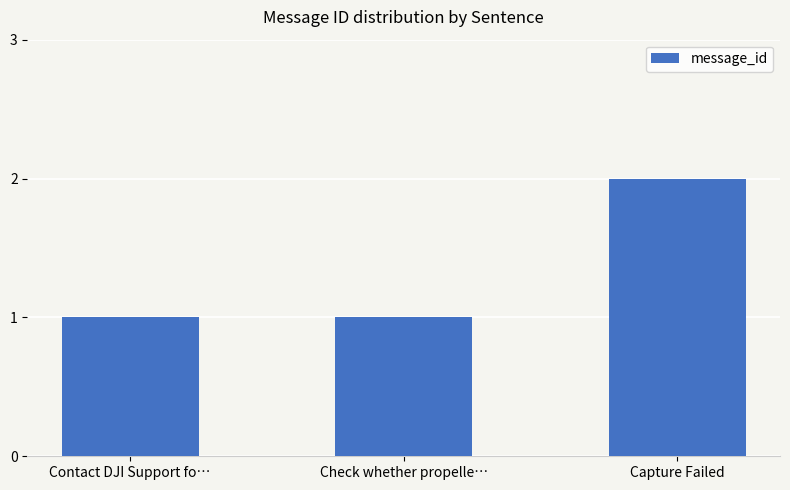

True or false: the data shows 1 at Contact DJI Support fo….

True